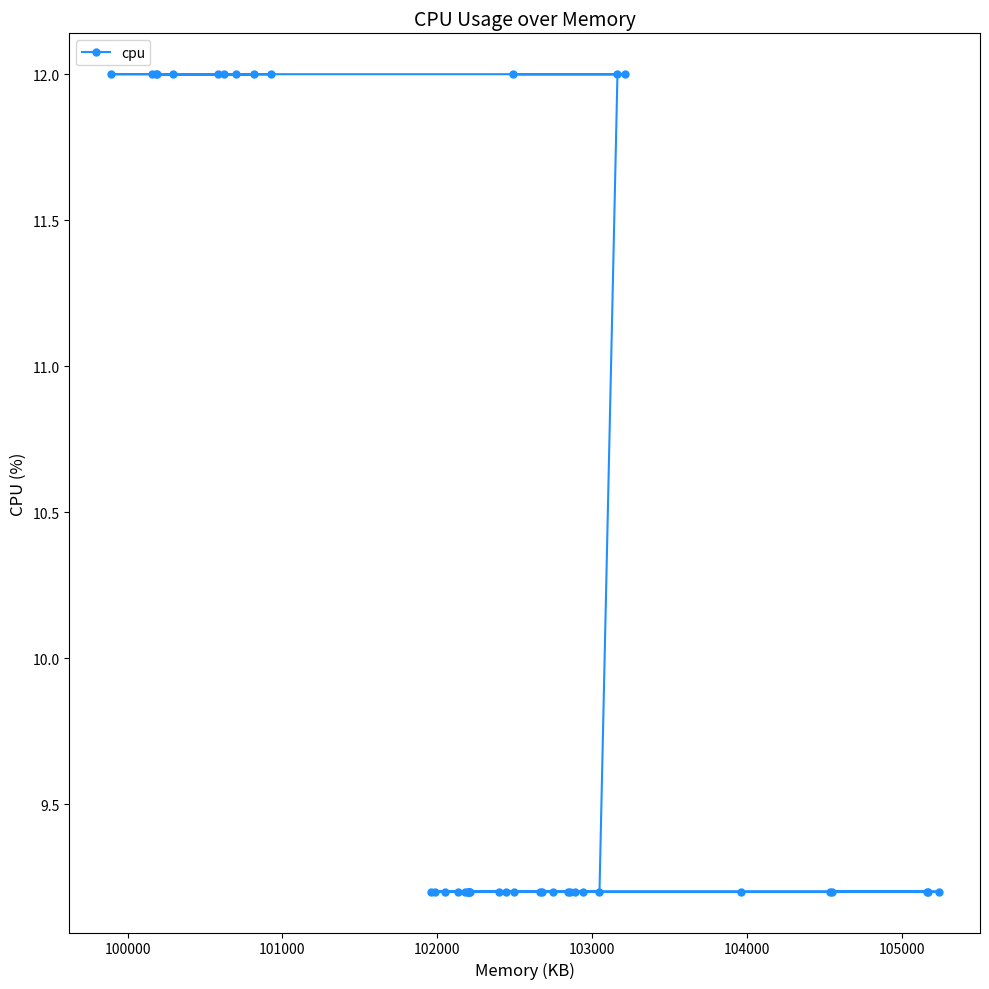

What is the smallest value displayed?

9.2